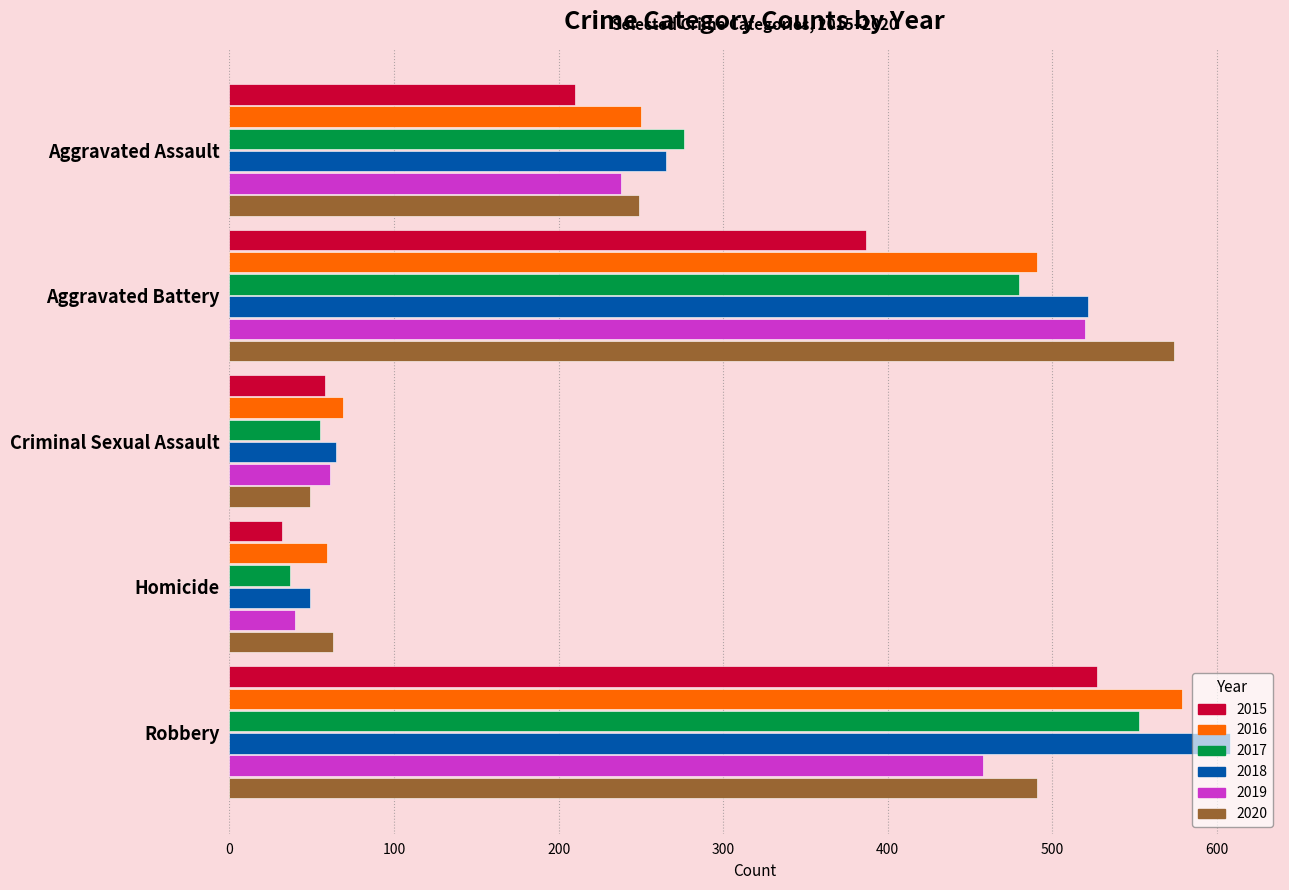

What is the difference between the second highest and second lowest values in the 2017 series?

425